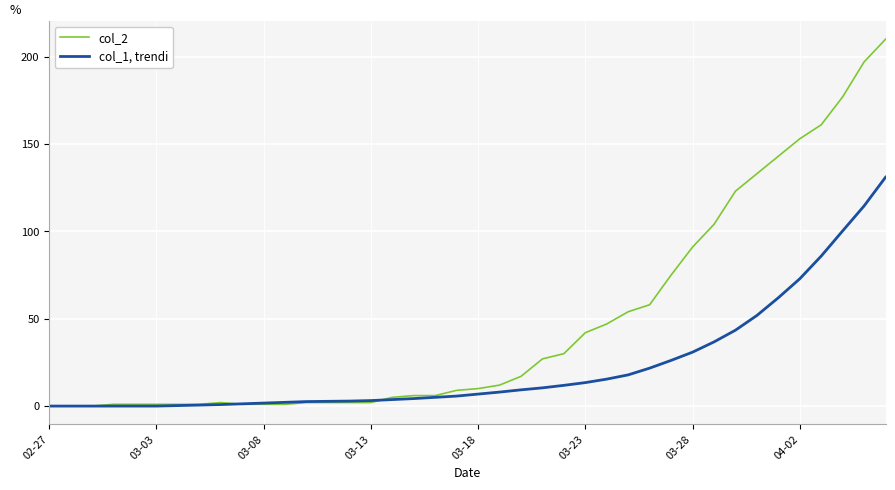

Rank the series by their average value, from lowest to highest.

col_1, trendi, col_2